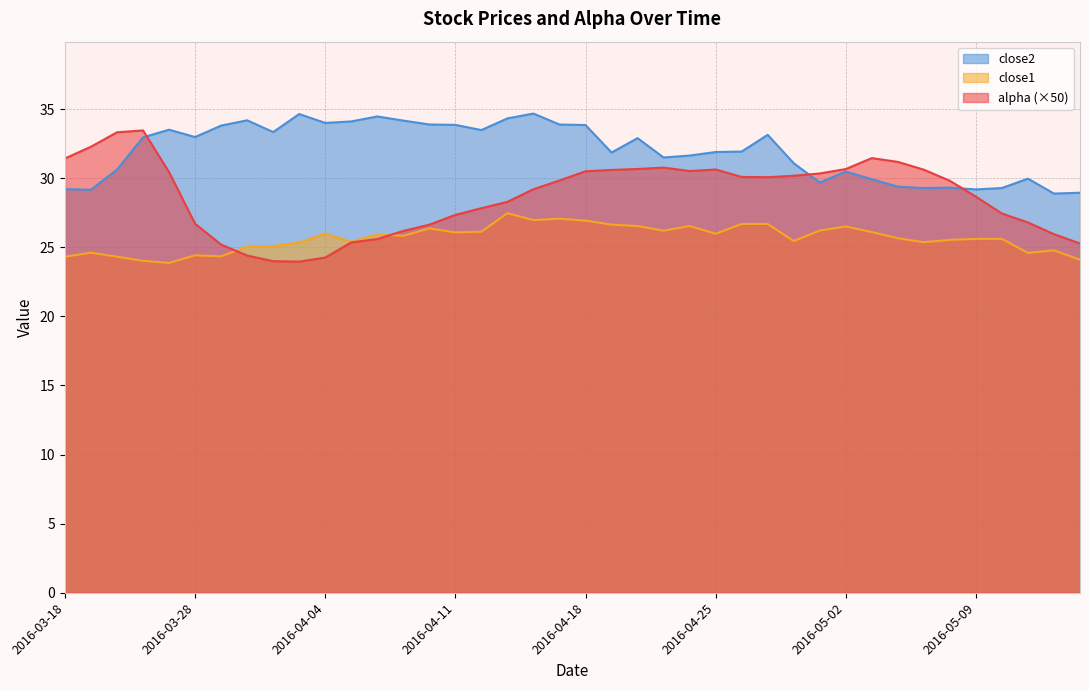

What is the label of the 33rd point from the left?

2016-05-04